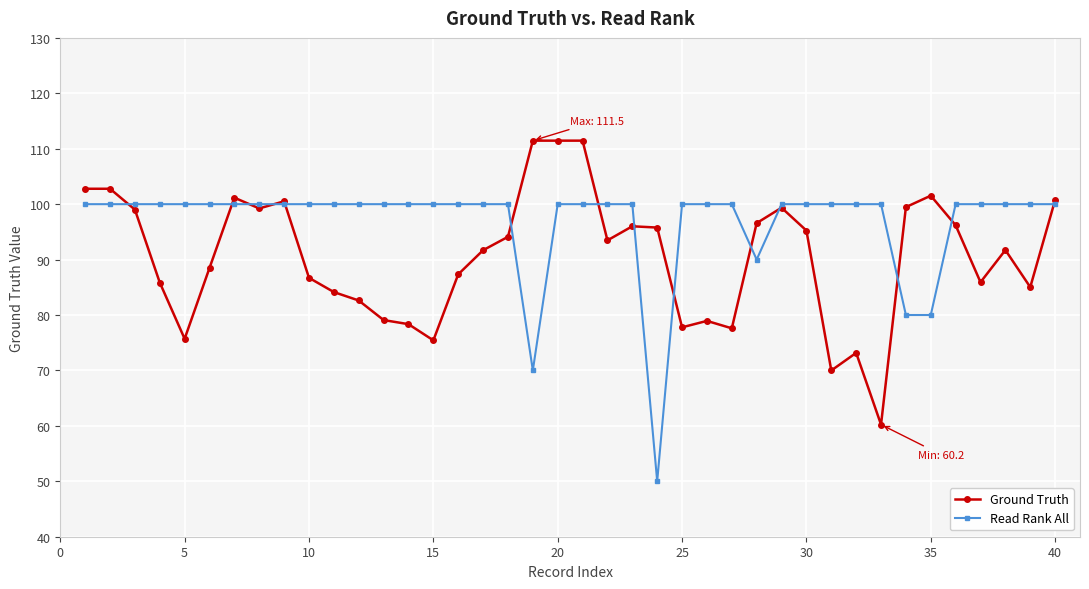

Rank the series by their average value, from highest to lowest.

Read Rank All, Ground Truth